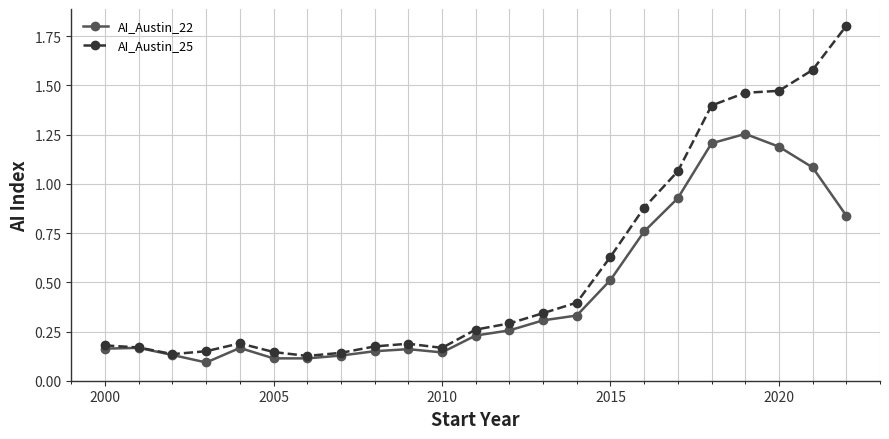

True or false: AI_Austin_22 has more than 0 interior local peaks.

True